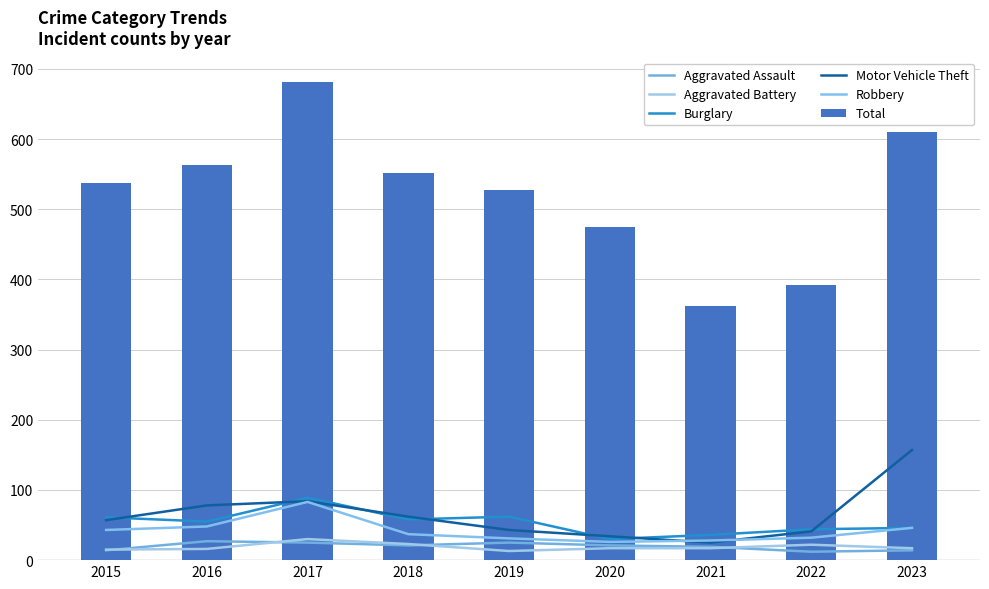

Is it true that Robbery equals 32 at 2022?

True